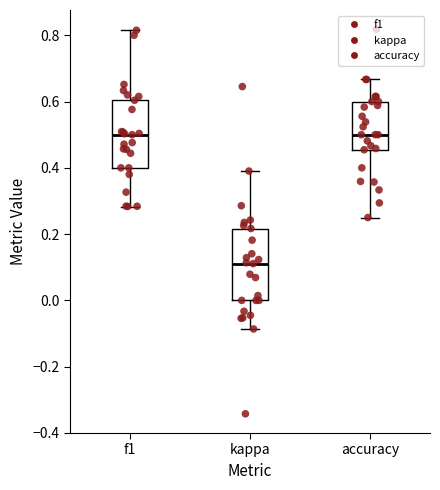

Reading left to right, read every box against the y-axis: the position of its median line, the range the box covers, and the ends of its whiskers. The values are not printed on the chart, so give them approximately, as read against the axis.

f1: median 0.50, box 0.40 to 0.60, whiskers 0.28 to 0.82
kappa: median 0.12, box 0.00 to 0.22, whiskers -0.08 to 0.40
accuracy: median 0.50, box 0.46 to 0.60, whiskers 0.26 to 0.66